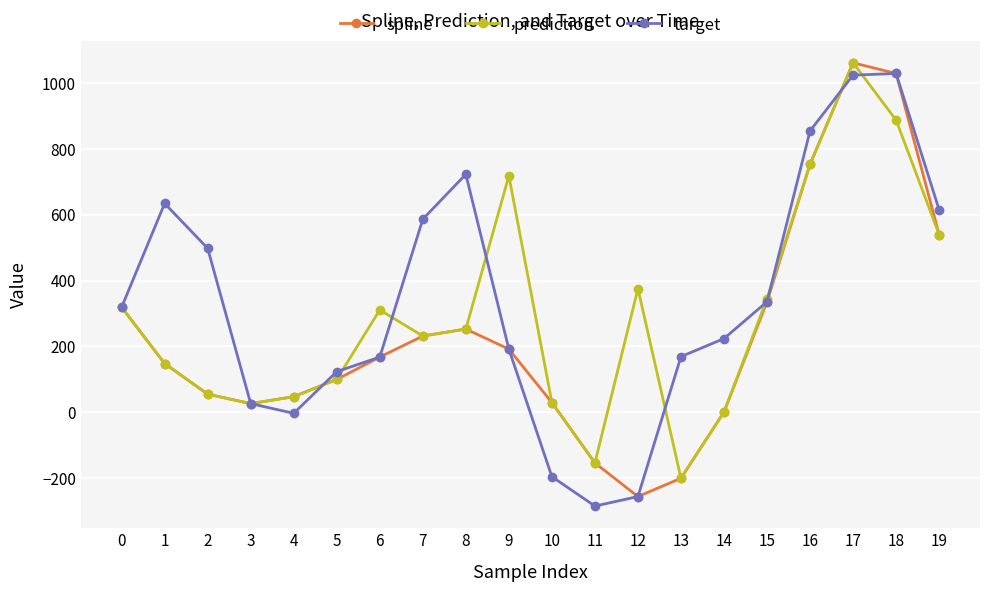

How many values in the target series are below 319?

10